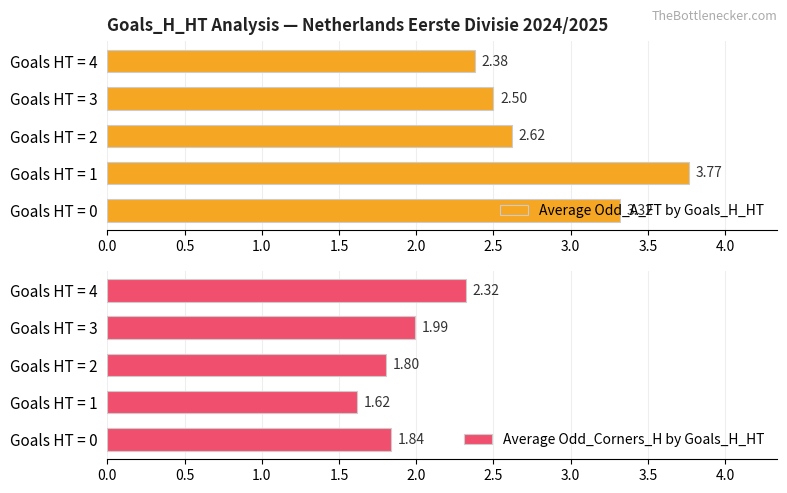

At how many categories does at least one series exceed 3?

2